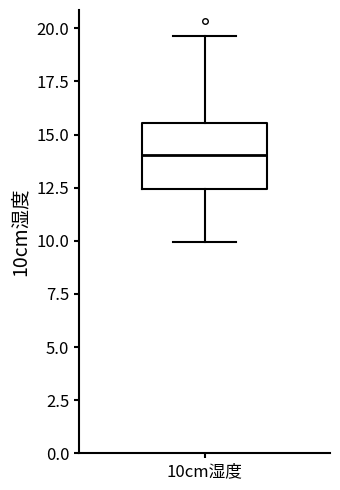

Read this box plot against the y-axis: the position of the median line, the range covered by the box, and the ends of both whiskers. The values are not printed on the chart, so give them approximately, as read against the axis.

median 14.0, box 12.5 to 15.5, whiskers 10.0 to 19.5